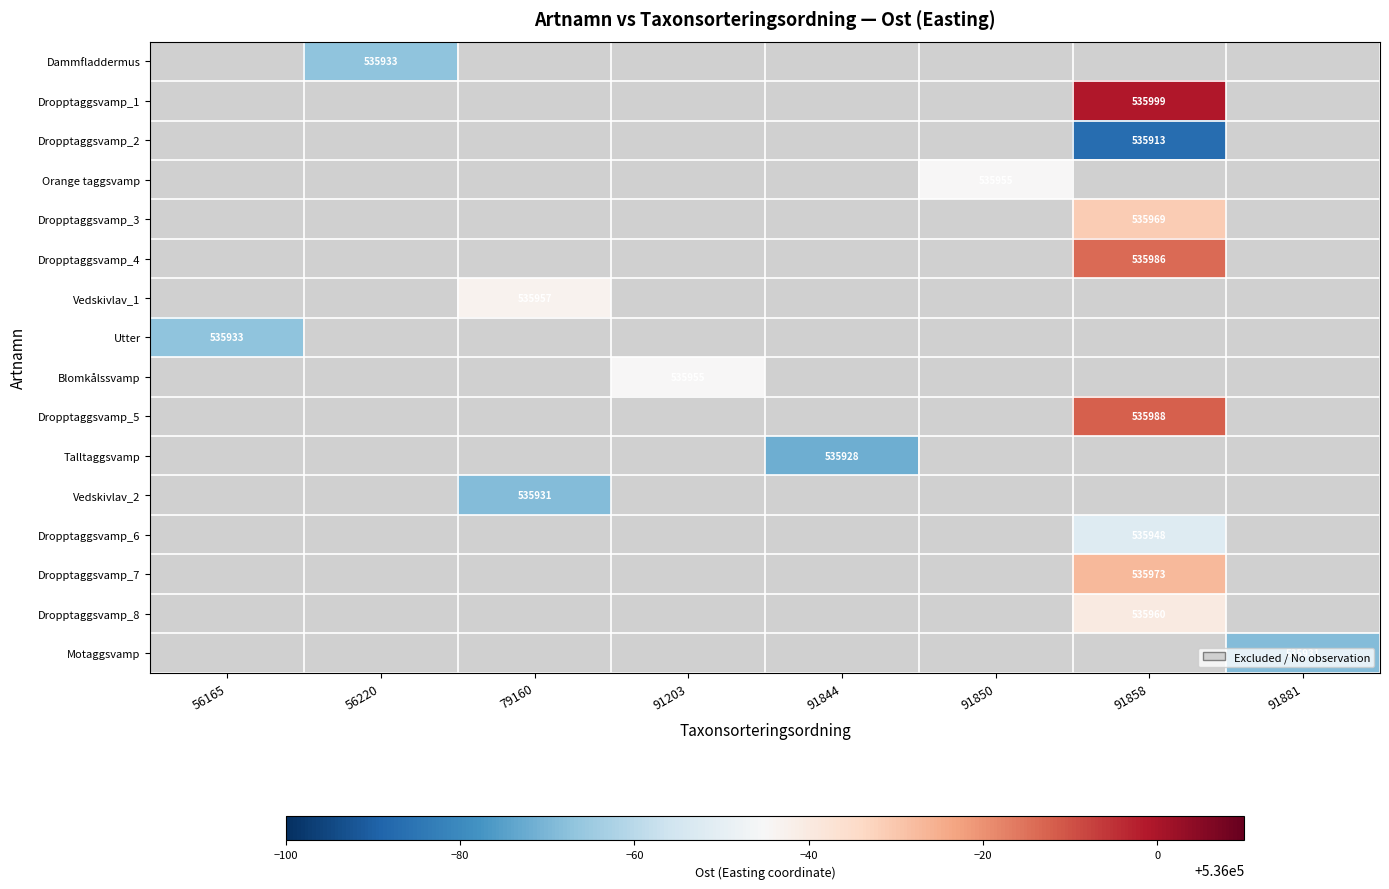

Is it true that Dropptaggsvamp_1 equals 343572 at 91858?

False